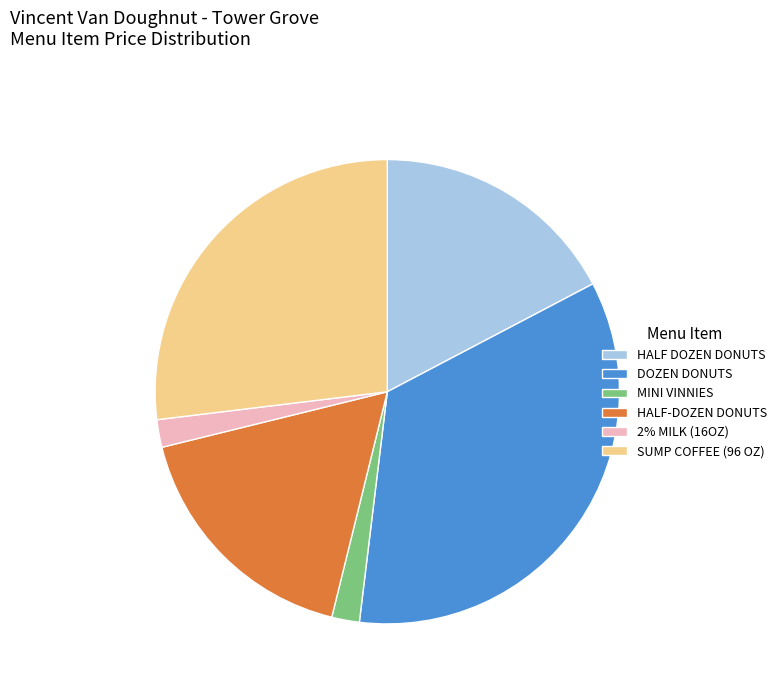

Is there any slice that represents more than half of the pie?

No